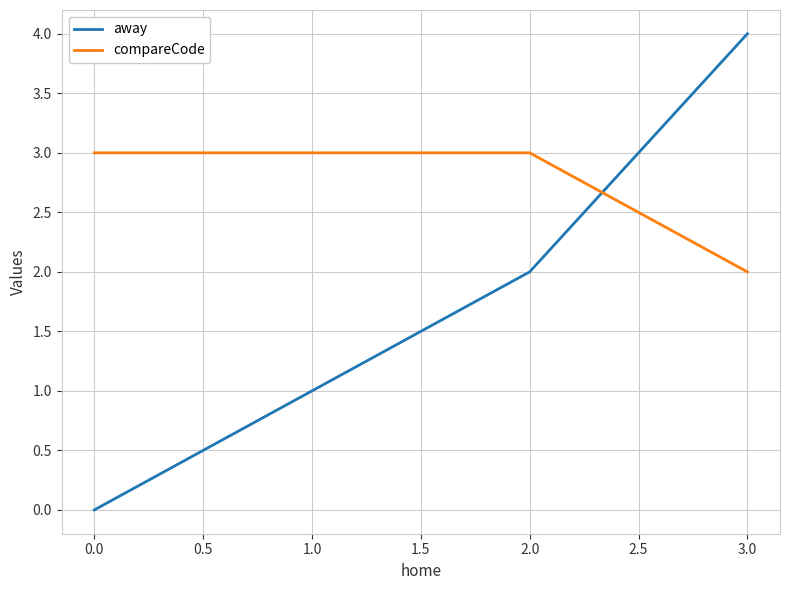

Which series has the largest total across all categories?

compareCode